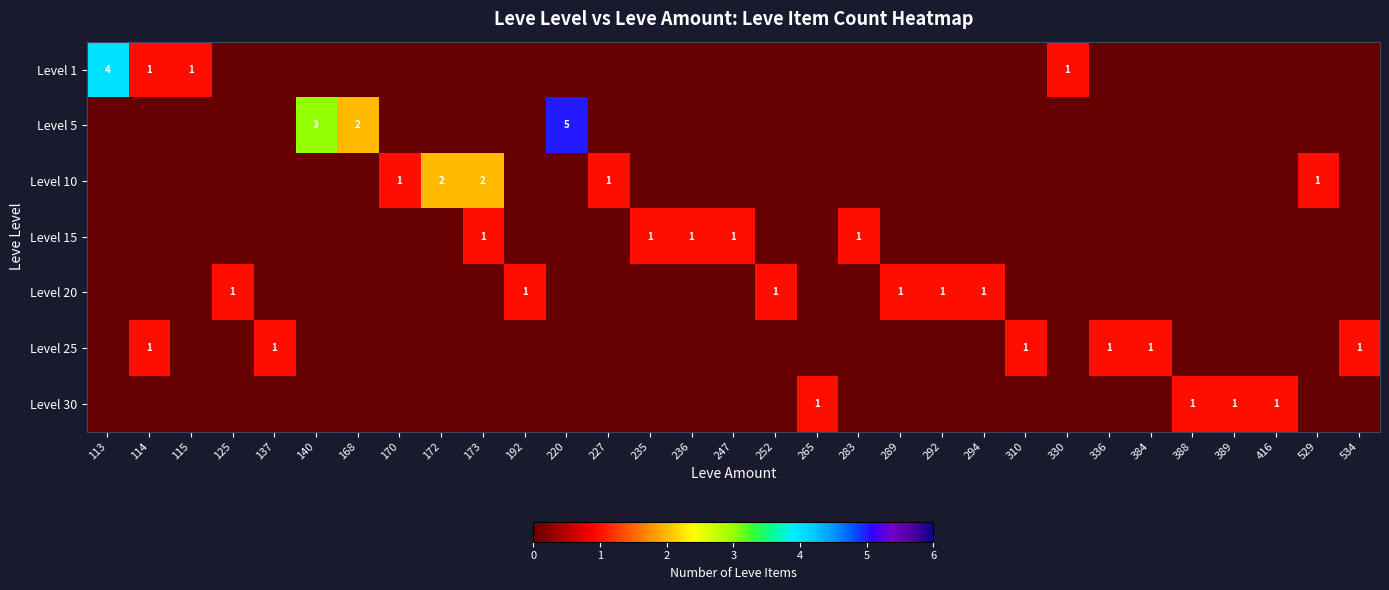

Rank the categories by Level 25 value from highest to lowest.

114, 137, 310, 336, 384, 534, 113, 115, 125, 140, 168, 170, 172, 173, 192, 220, 227, 235, 236, 247, 252, 265, 283, 289, 292, 294, 330, 388, 389, 416, 529